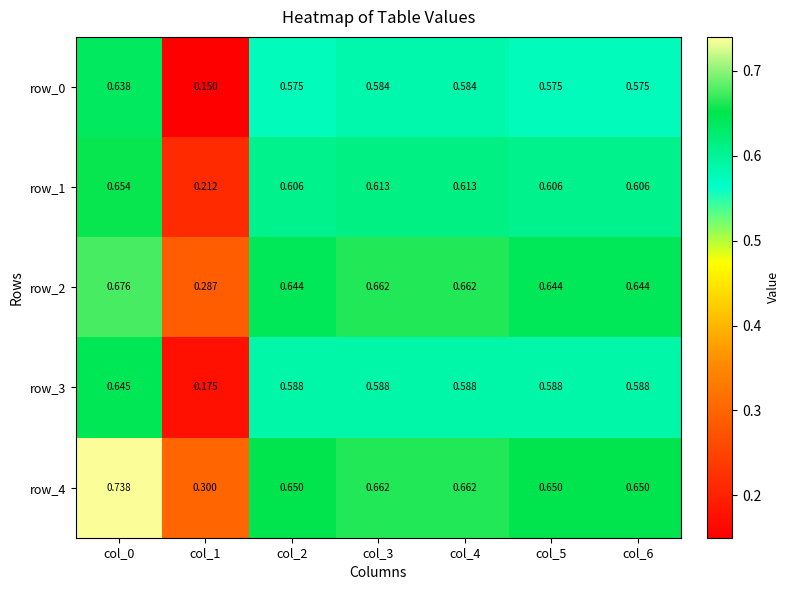

Is the value of row_0 at col_6 greater than the value of row_3 at col_5?

No